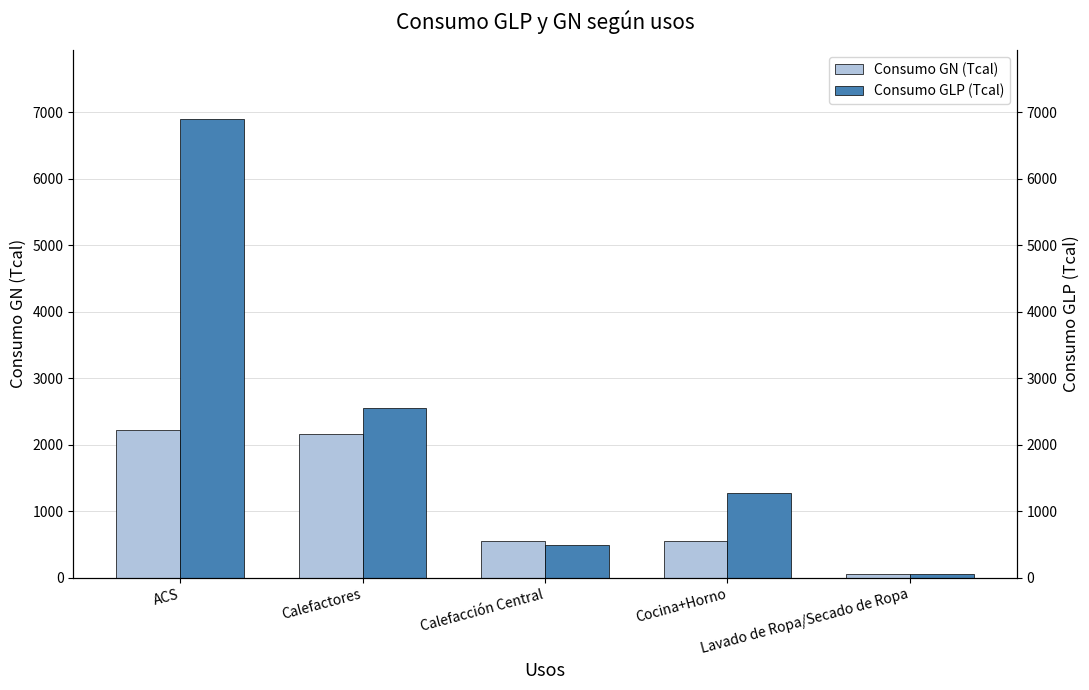

Does the chart contain any negative values?

No